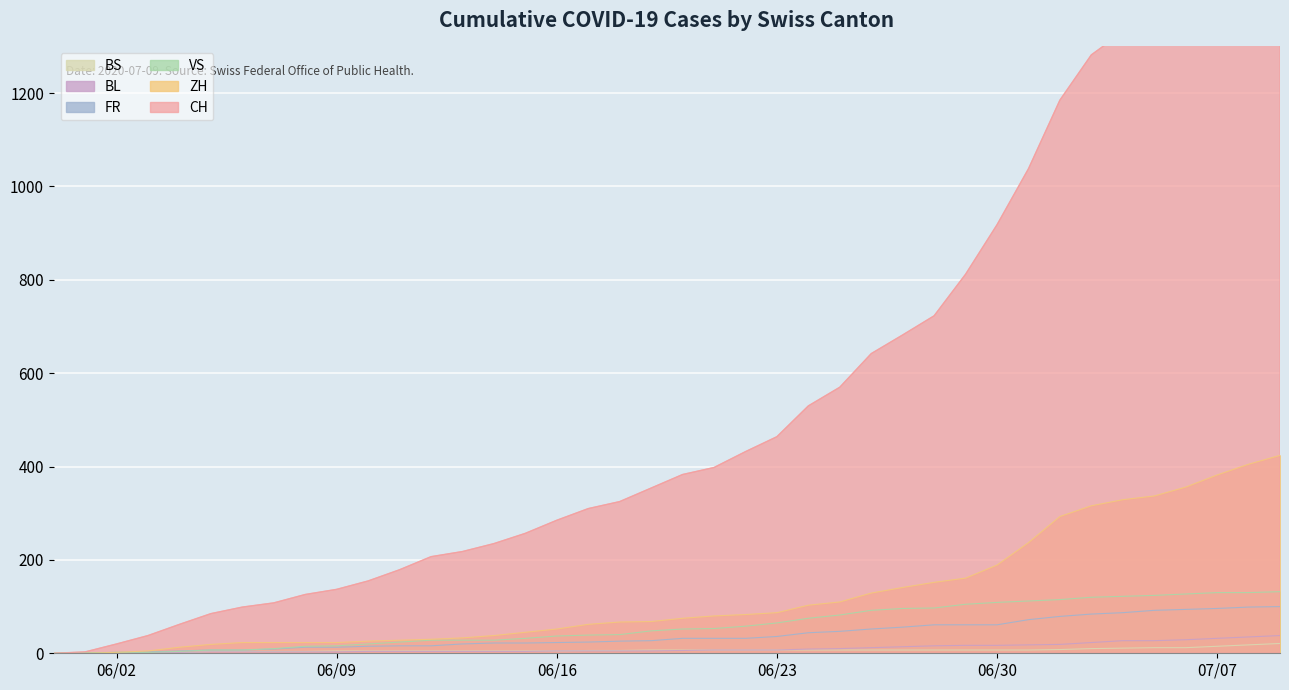

Where does the BL series first go above 6?

2020-06-21